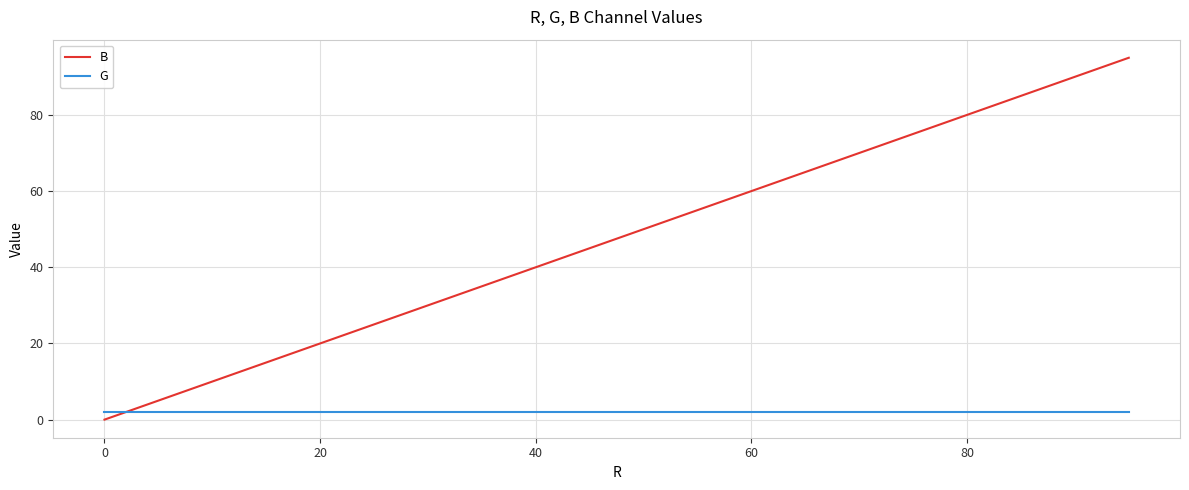

List the series in order of their overall mean, lowest first.

G, B